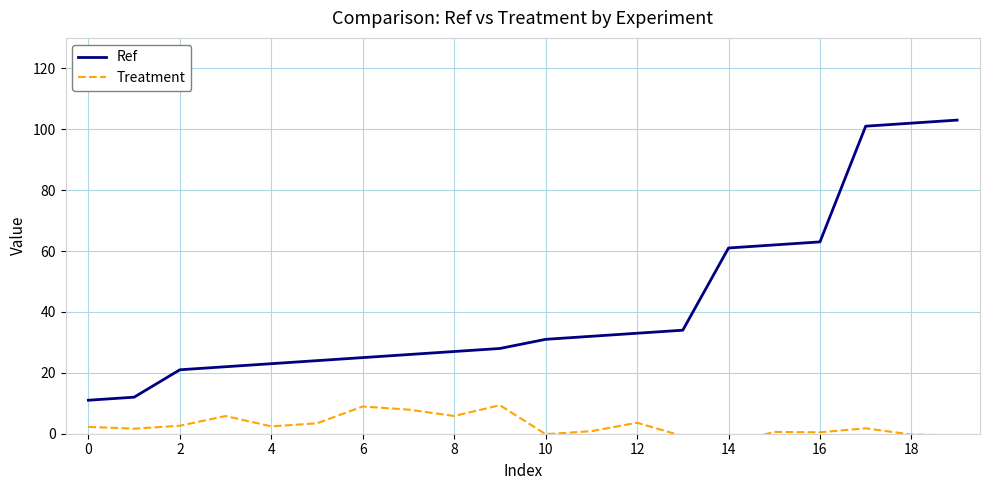

Count the number of categories in the chart.

20